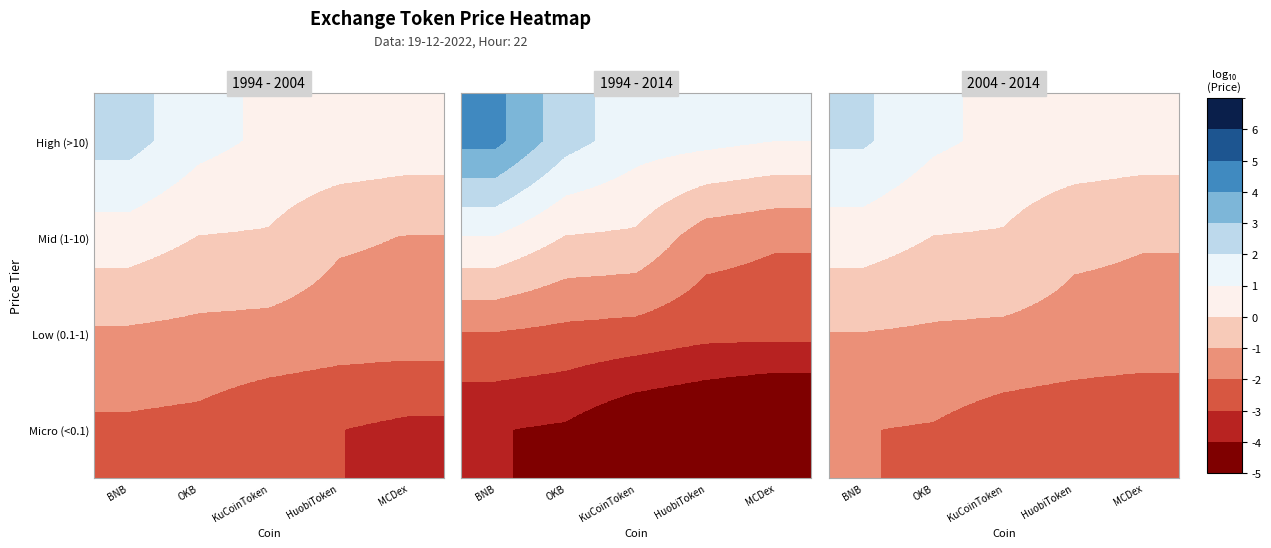

How many values in Mid (1-10) are below zero?

4